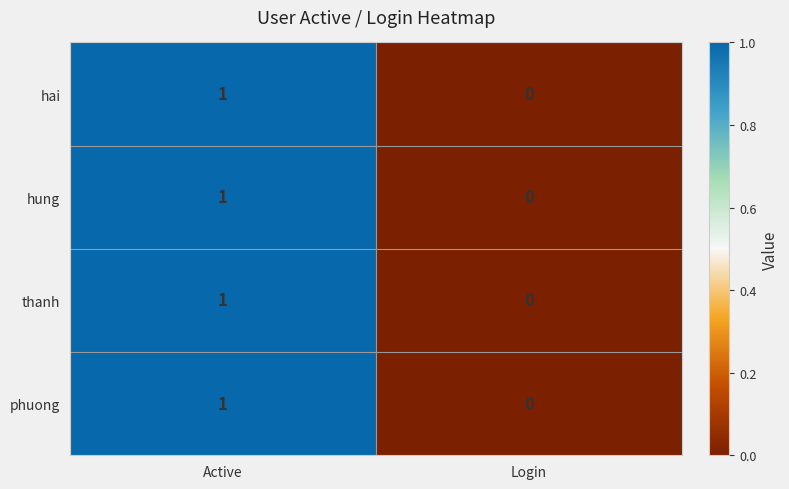

List the labels in order of hai value, largest first.

Active, Login